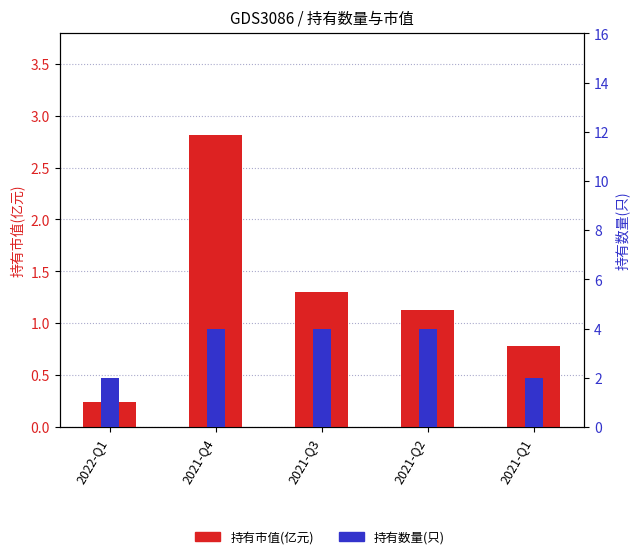

Are the bars grouped side by side (vs. stacked)?

Yes